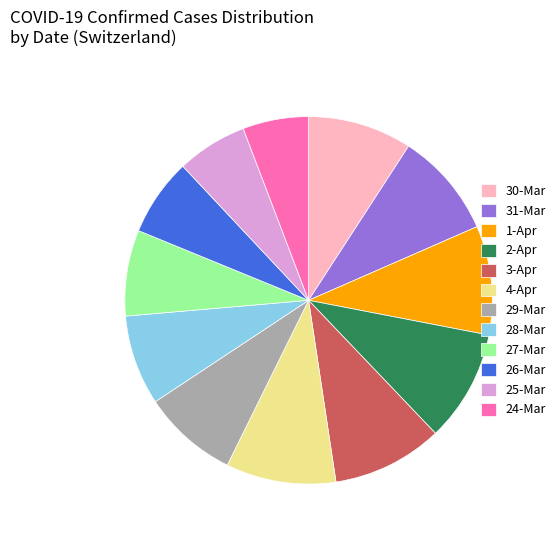

True or false: 31-Mar accounts for 22% of the total.

False